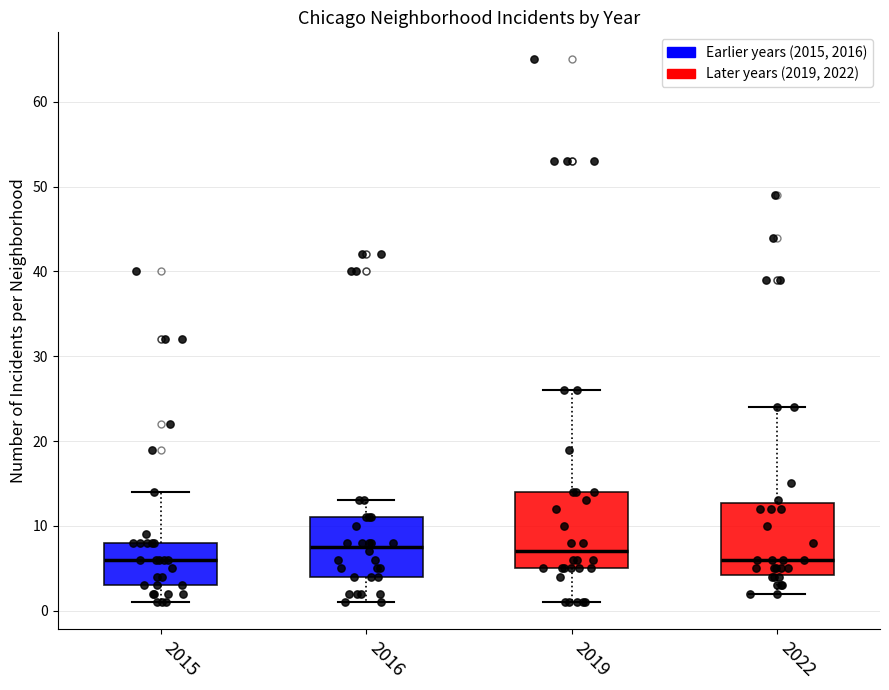

Reading left to right, read every box against the y-axis: the position of its median line, the range the box covers, and the ends of its whiskers. The values are not printed on the chart, so give them approximately, as read against the axis.

2015: median 6, box 3 to 8, whiskers 1 to 14
2016: median 8, box 4 to 11, whiskers 1 to 13
2019: median 7, box 5 to 14, whiskers 1 to 26
2022: median 6, box 4 to 13, whiskers 2 to 24